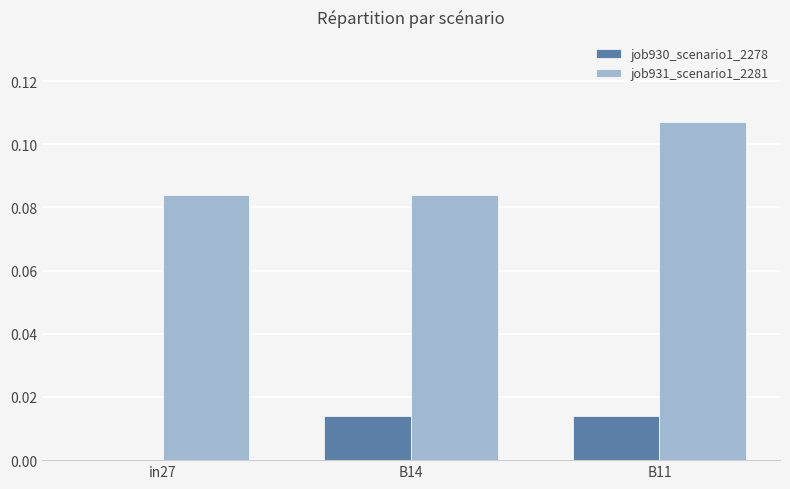

The job930_scenario1_2278 series shows 0.0 at in27. True or false?

True